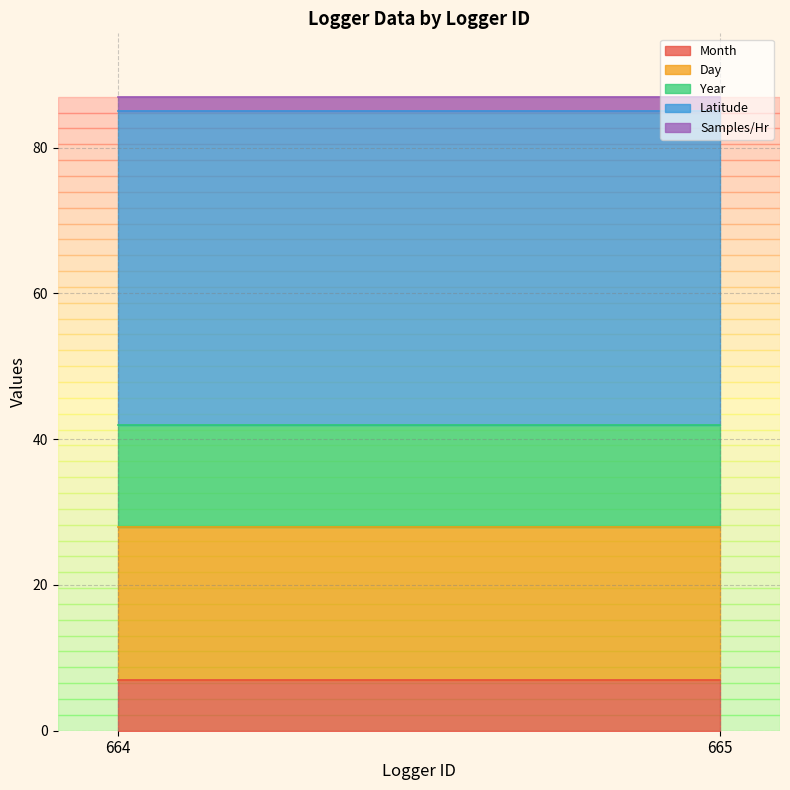

What is the difference between the highest and lowest values at 665?

41.0